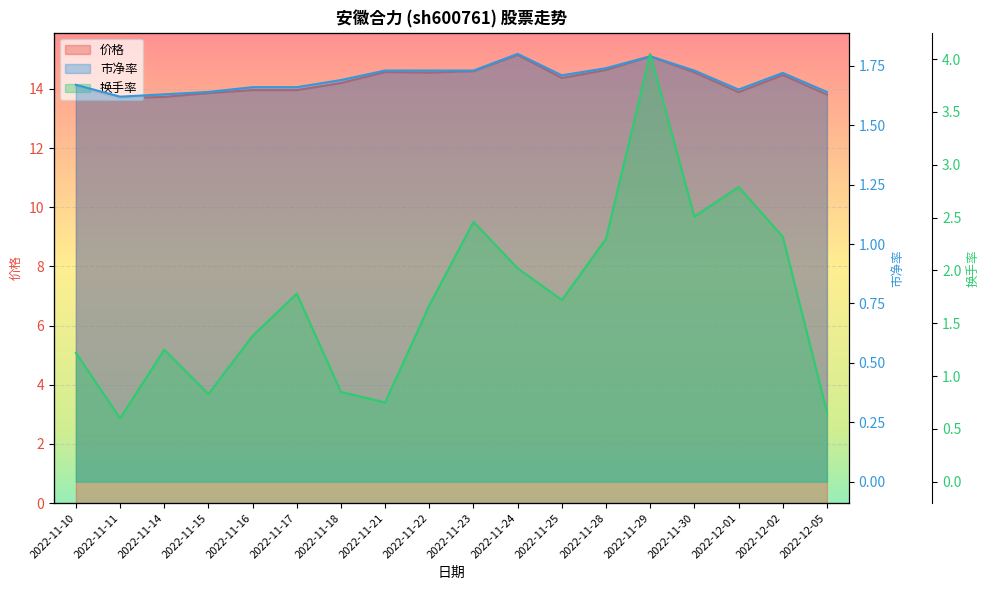

Count the number of categories in the chart.

18